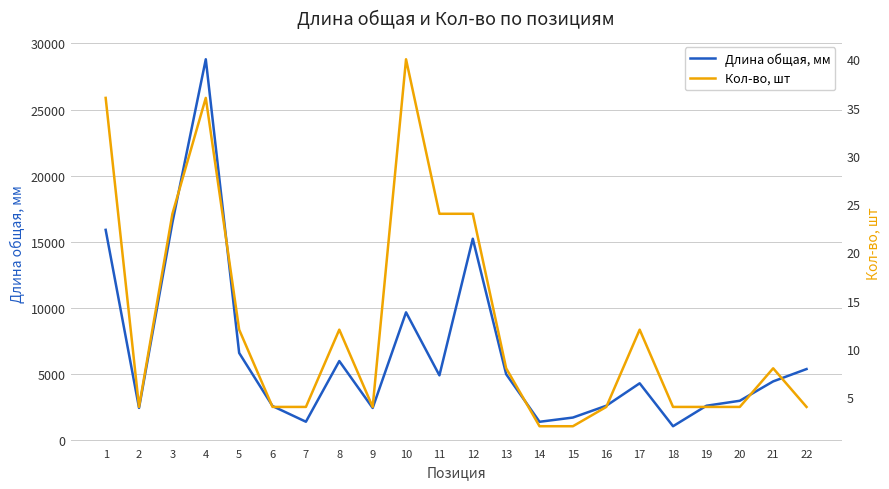

Which series changed the most between 3 and 17?

Длина общая, мм